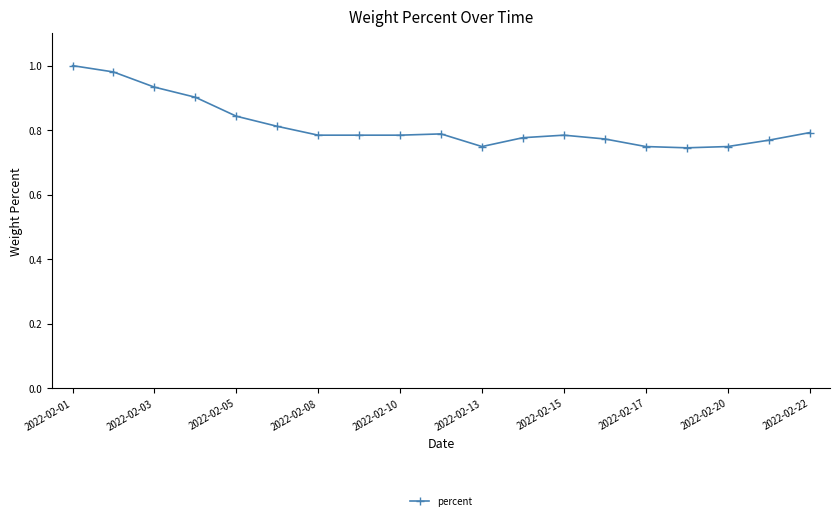

True or false: there are more than 0 points higher than both neighbors.

True